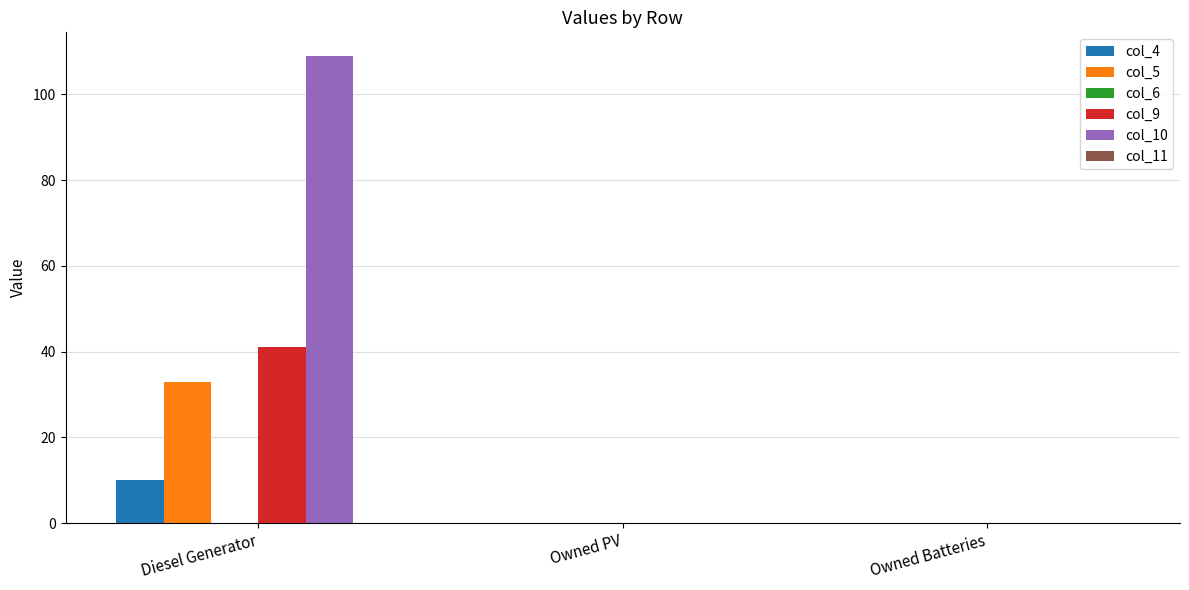

Reading left to right, what are all the values shown in this chart?

col_4: Diesel Generator=10	Owned PV=0	Owned Batteries=0
col_5: Diesel Generator=33	Owned PV=0	Owned Batteries=0
col_9: Diesel Generator=41	Owned PV=0	Owned Batteries=0
col_10: Diesel Generator=109	Owned PV=0	Owned Batteries=0